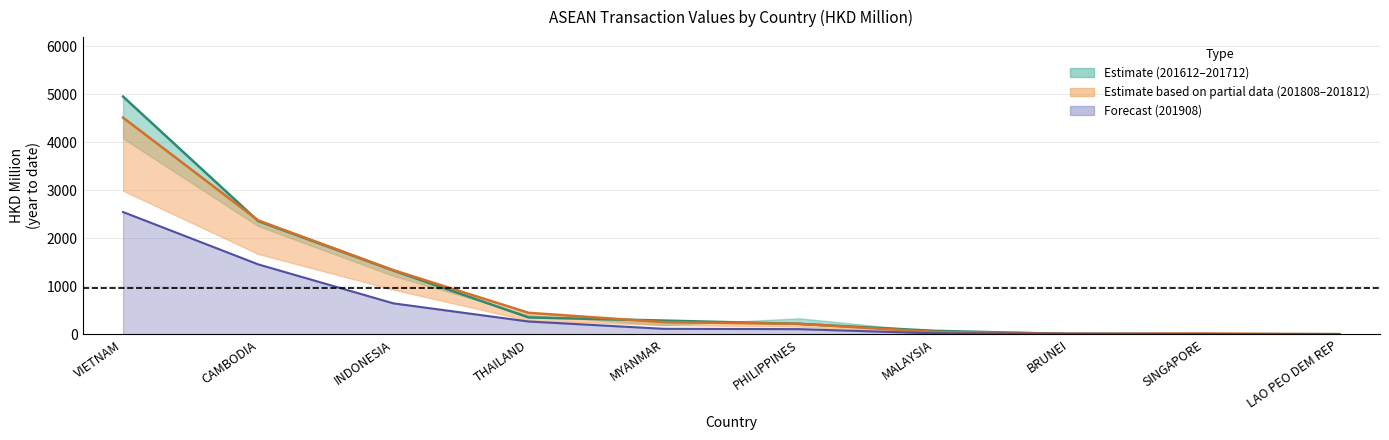

The 201712 series shows 2360.6 at CAMBODIA. True or false?

True